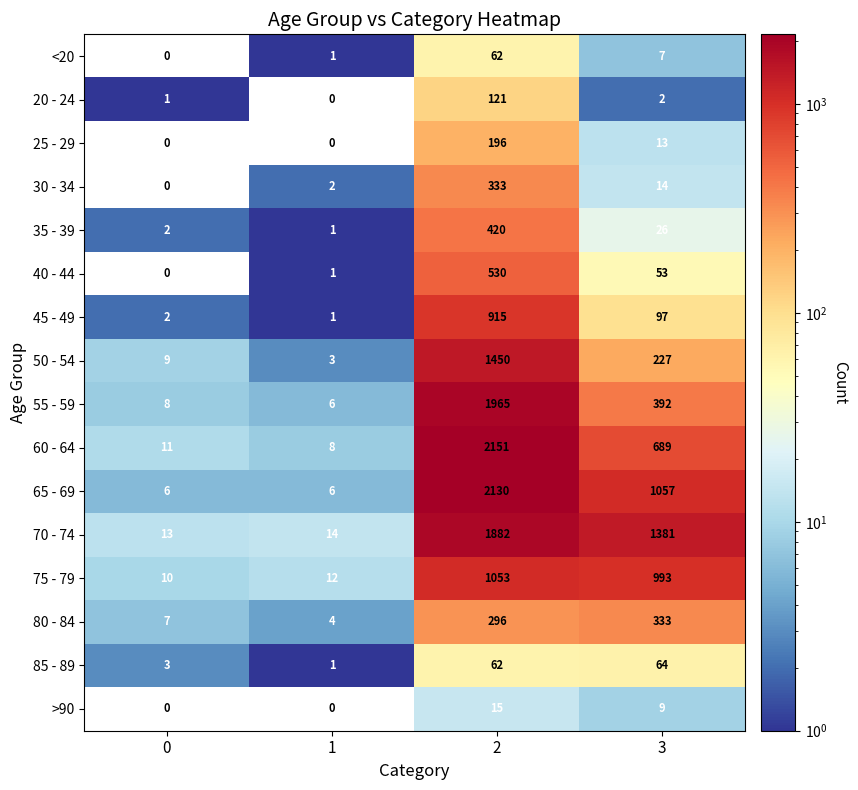

True or false: 60 - 64 has a value of 8 at 1.

True